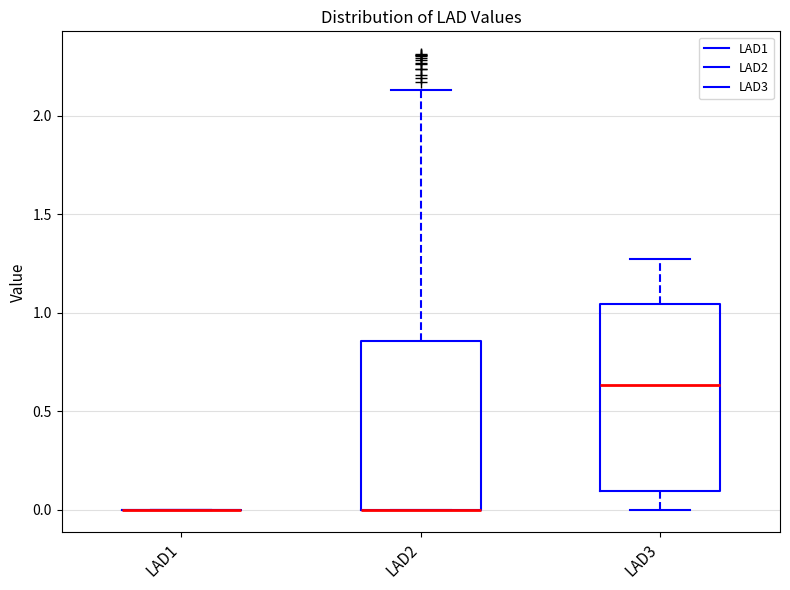

Reading left to right, transcribe this box plot: for each box, give where its median line is, the range the box spans, and where its two whiskers end, as read against the y-axis. The values are not printed on the chart, so give them approximately, as read against the axis.

LAD1: box collapsed to a line at 0.00, whiskers 0.00 to 0.00
LAD2: median 0.00 (drawn on the box's lower edge), box 0.00 to 0.85, whiskers 0.00 to 2.15
LAD3: median 0.65, box 0.10 to 1.05, whiskers 0.00 to 1.25